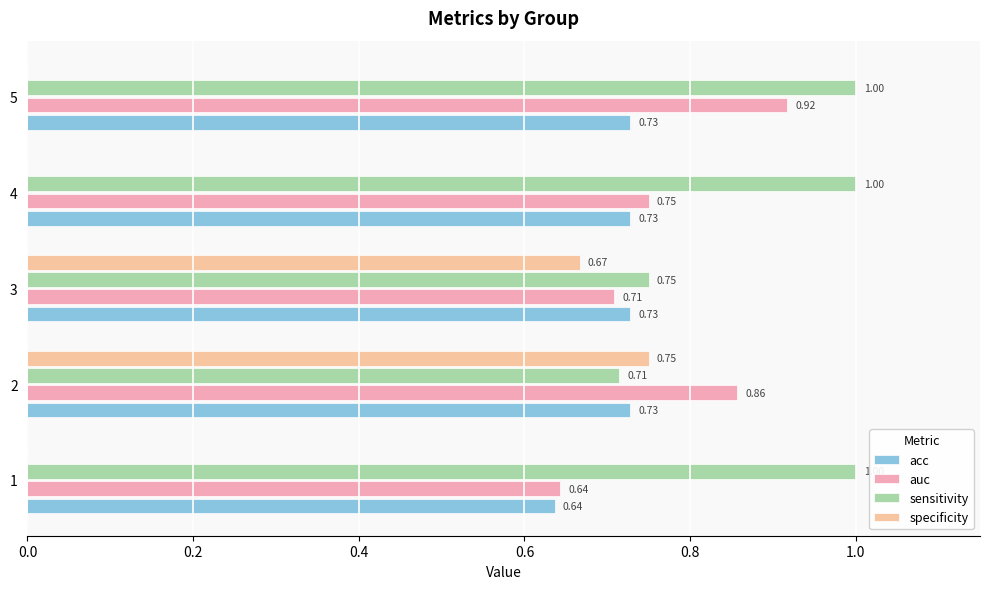

How many categories are shown in the chart?

5